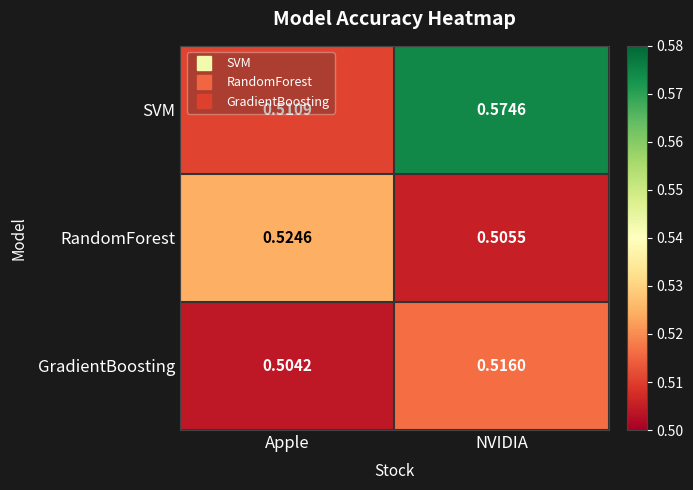

At Apple, list the series in order from largest to smallest.

RandomForest, SVM, GradientBoosting